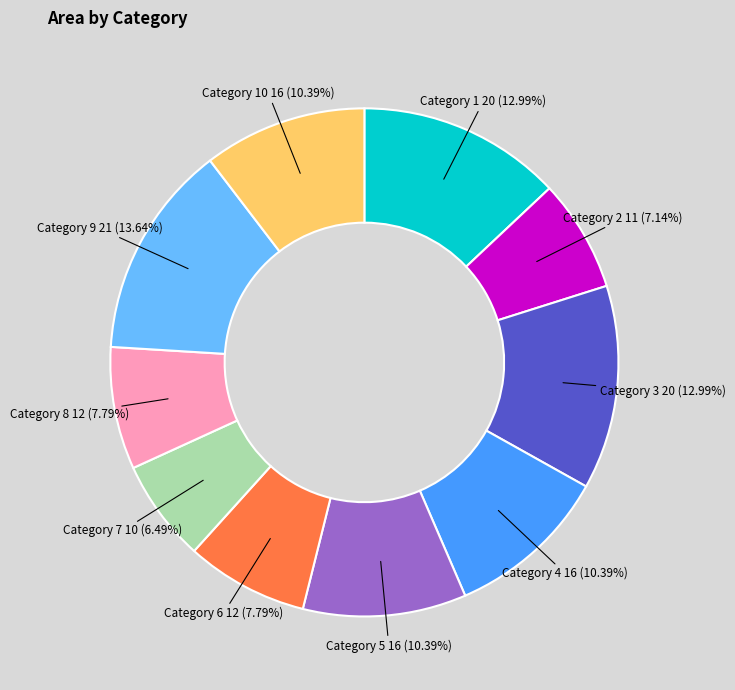

Is there any slice that represents more than half of the pie?

No